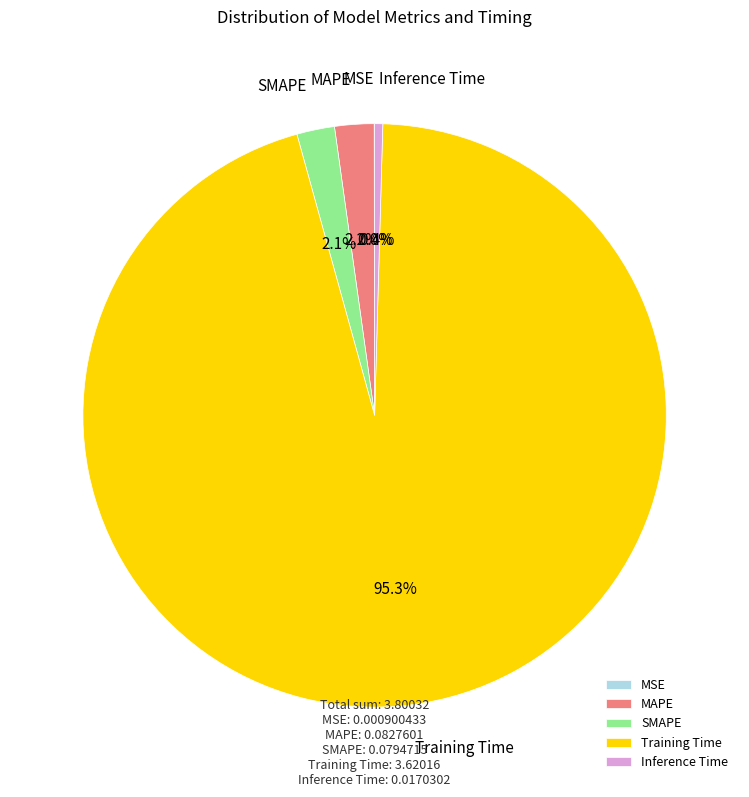

Between MAPE and Training Time, which is larger?

Training Time